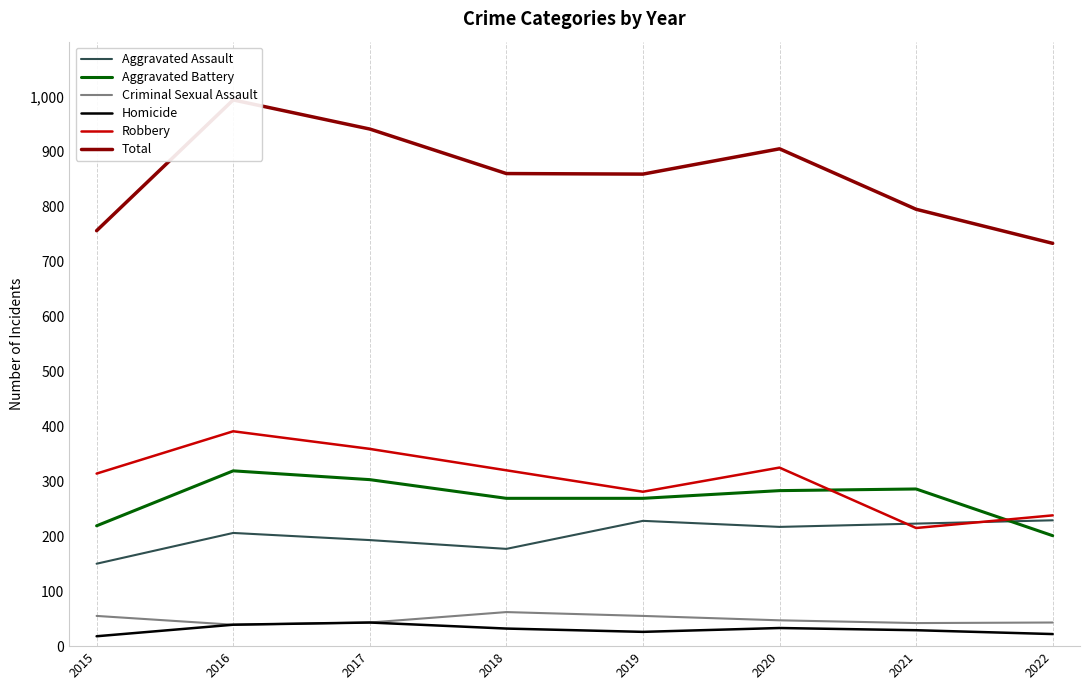

How many lines are shown in the chart?

6